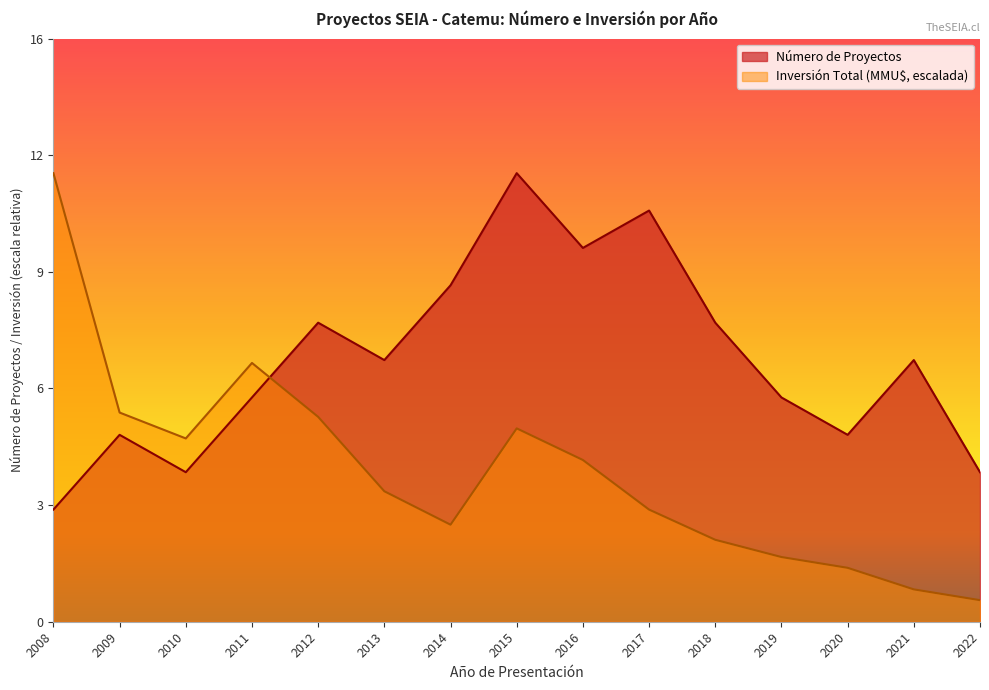

What is the average value of the Inversión Total (MMU$) series?

4.0